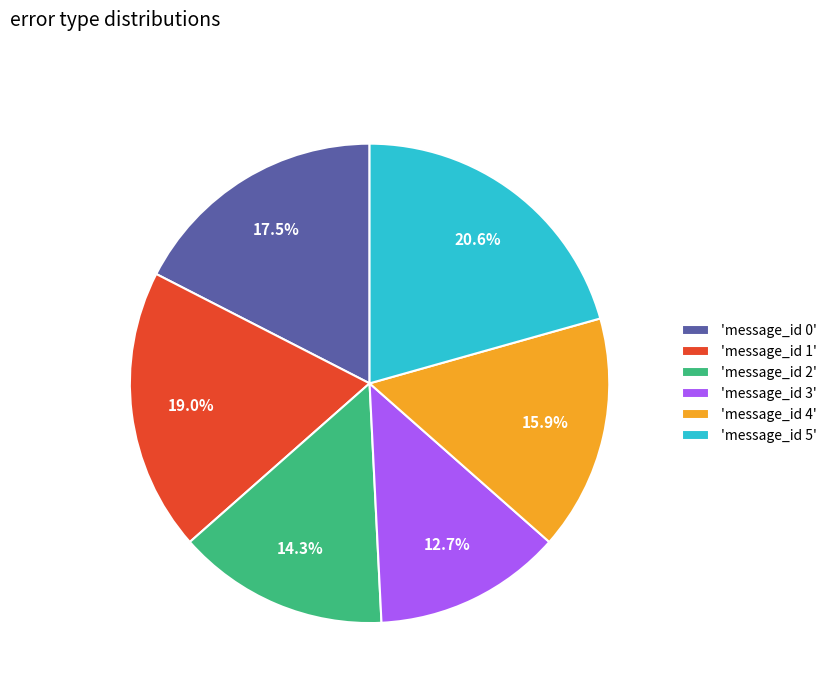

Which slice is the largest?

'message_id 5'